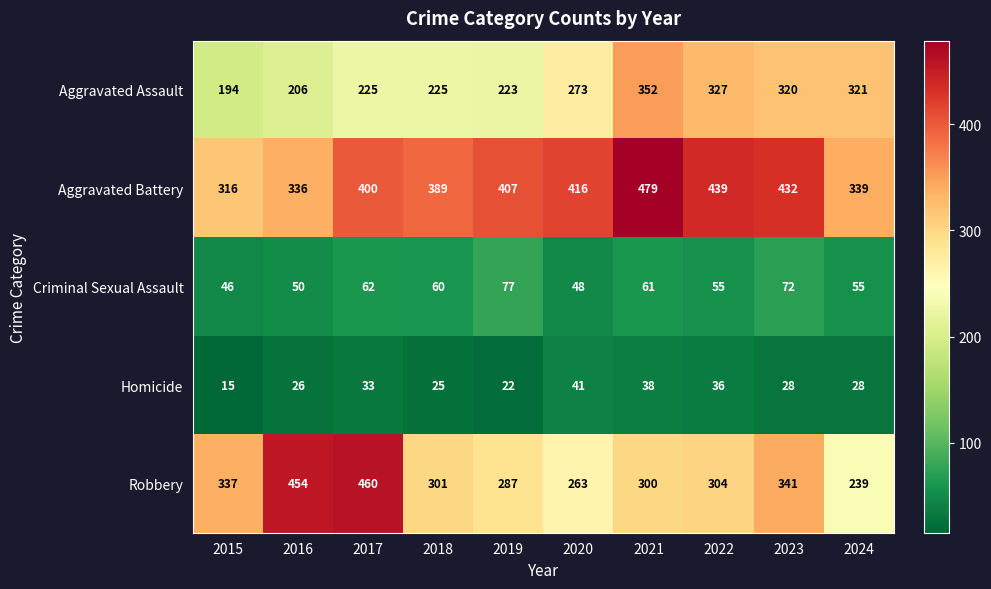

What is the spread (max minus min) of values at 2018?

364